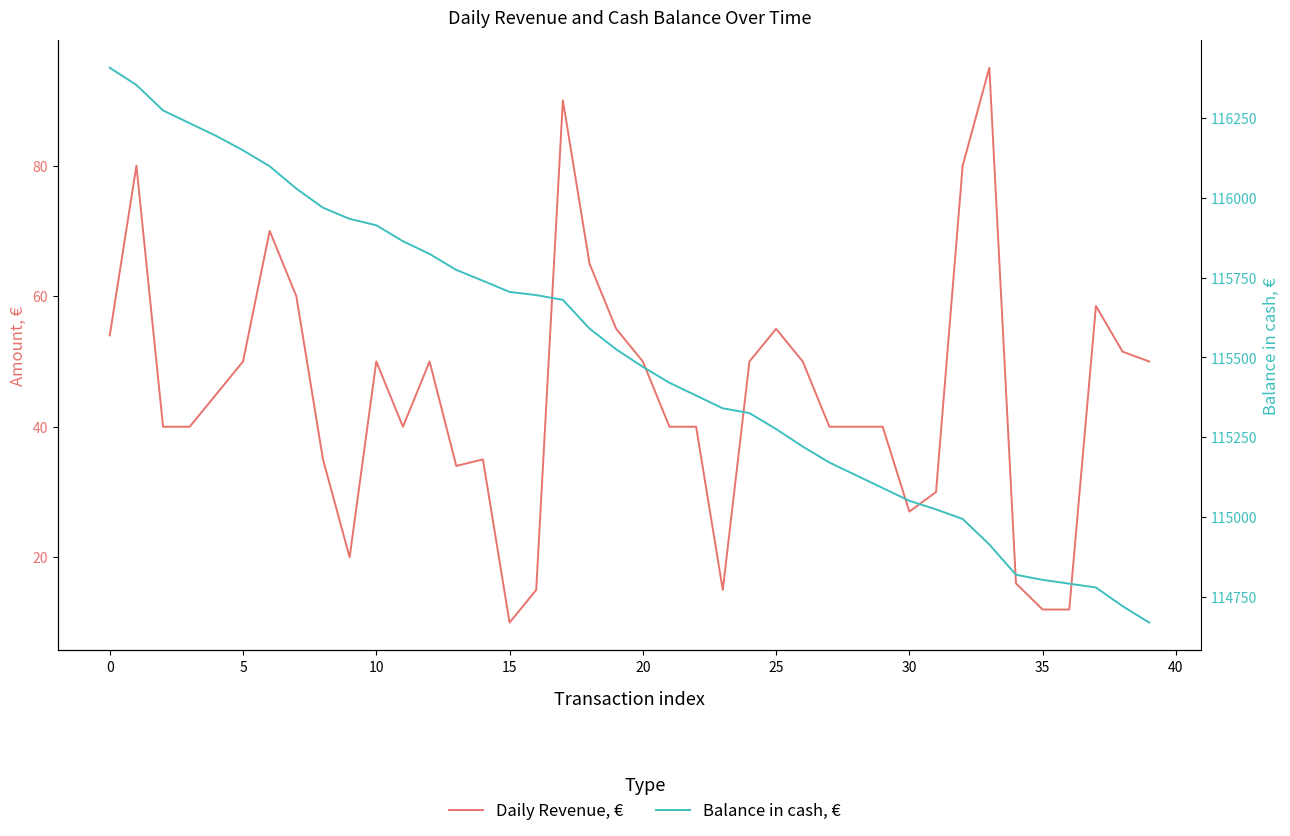

How many data points in Balance in cash, € are less than 115525?

20